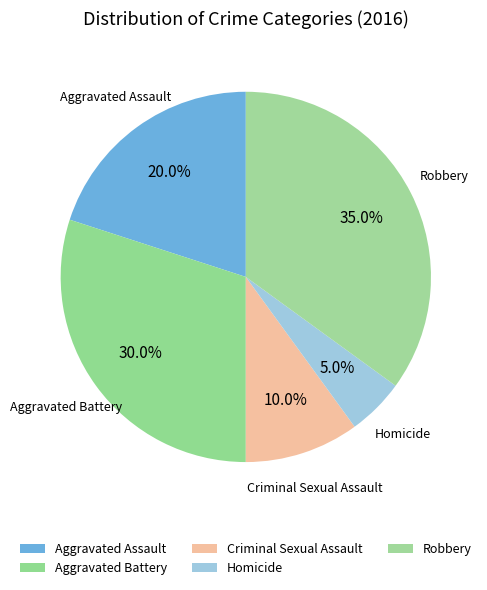

To the nearest percent, what percentage of the pie is Aggravated Battery?

30%